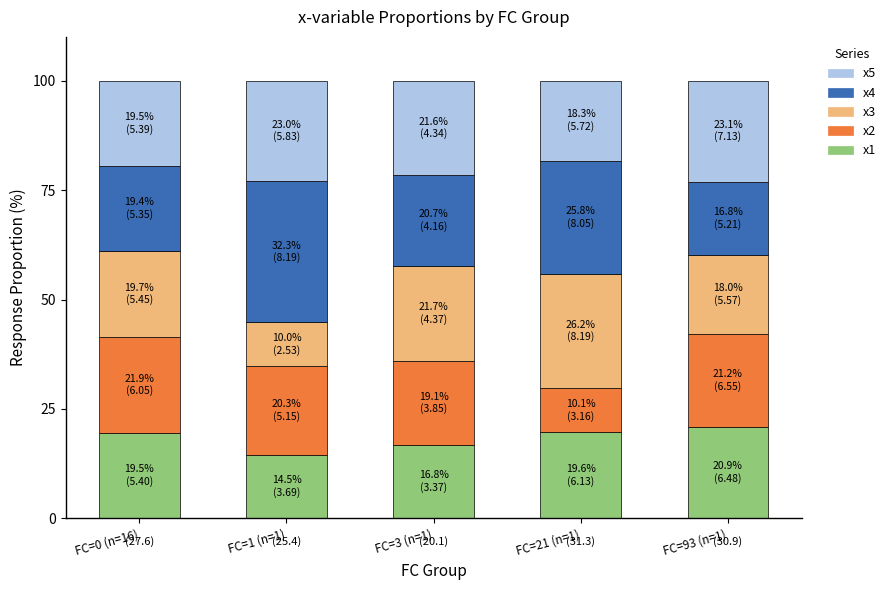

What is the highest value of the x1 series?

20.9